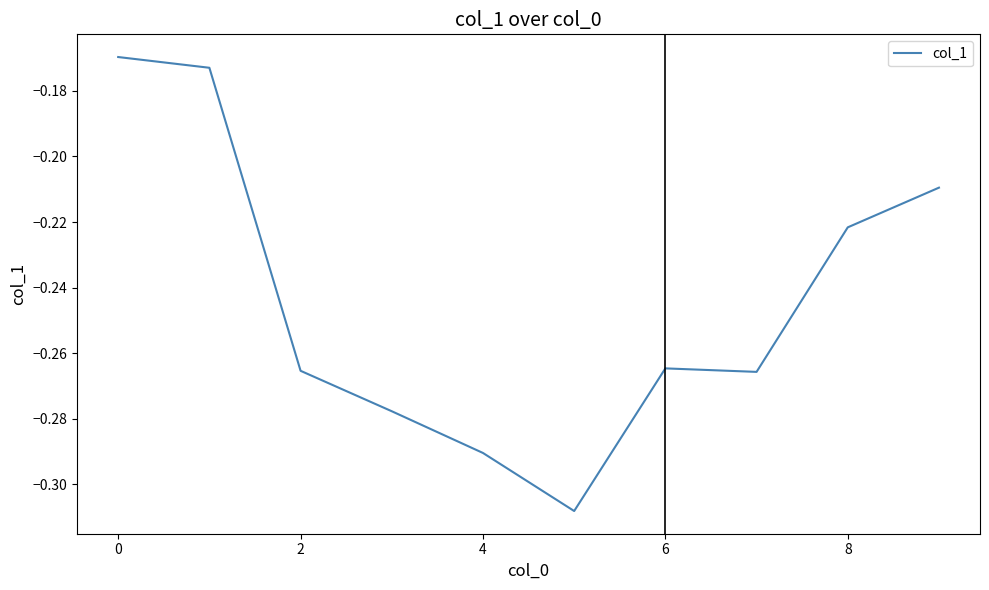

The value at 8 is -0.0. True or false?

False